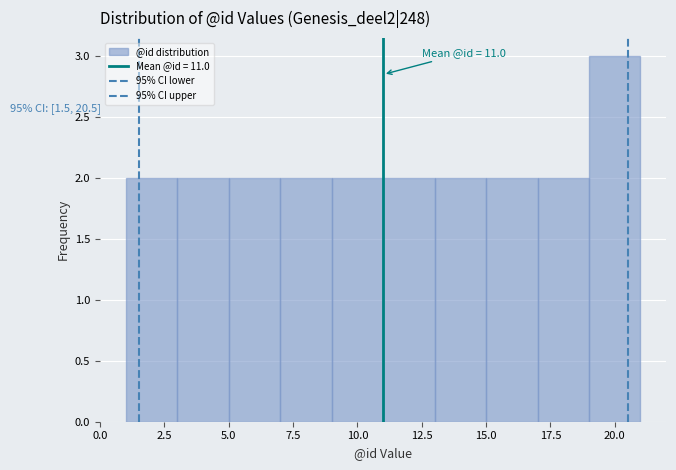

Over which range of the x-axis is the bar tallest?

19 to 21